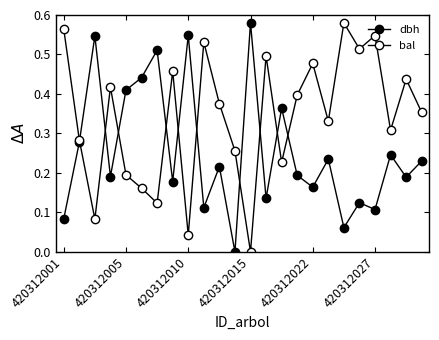

Count the dbh values in the range 0 to 1.

24